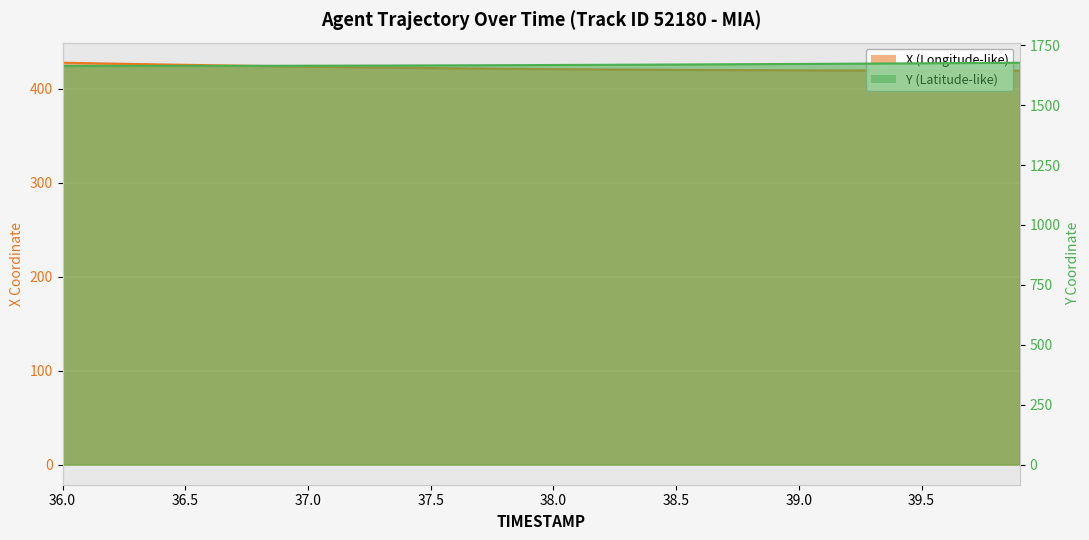

True or false: Y has a value of 2717.6 at 38.

False